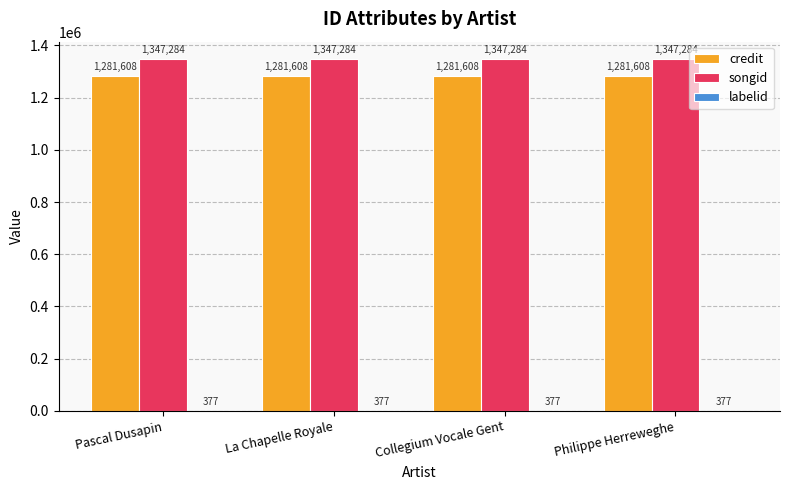

Are the bars horizontal?

No